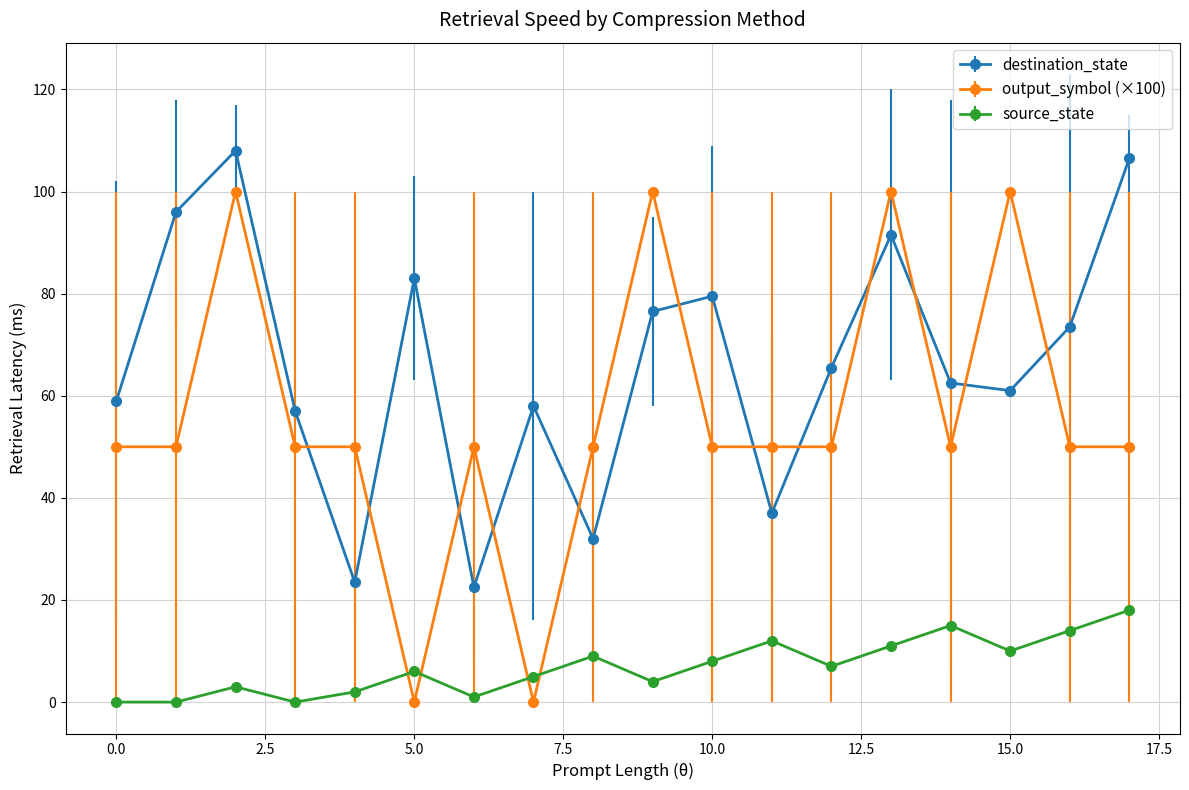

What is the highest value of the output_symbol (×100) series?

100.0